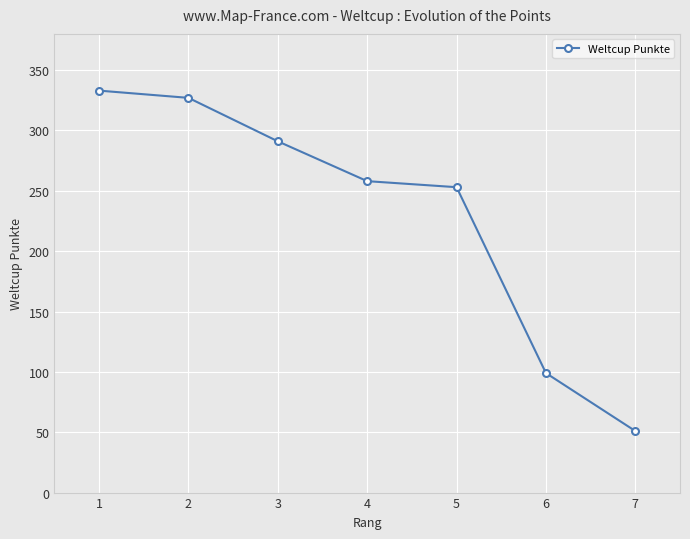

Count the number of data series in this chart.

1